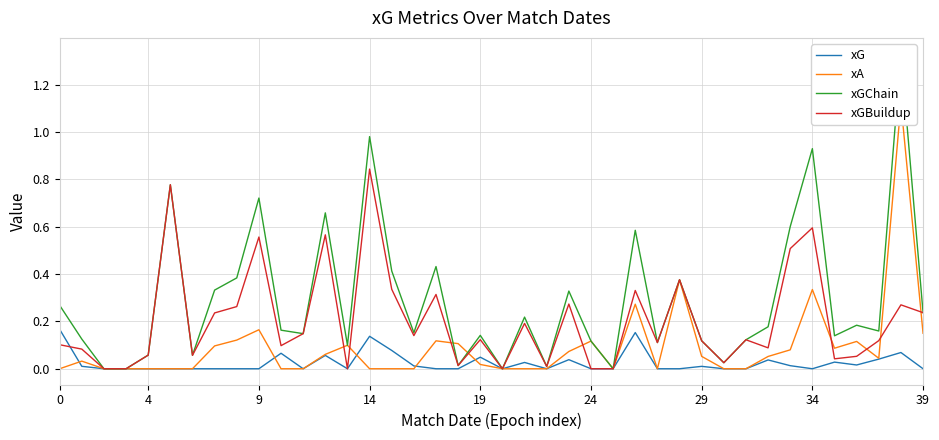

How many series are shown in this chart?

4